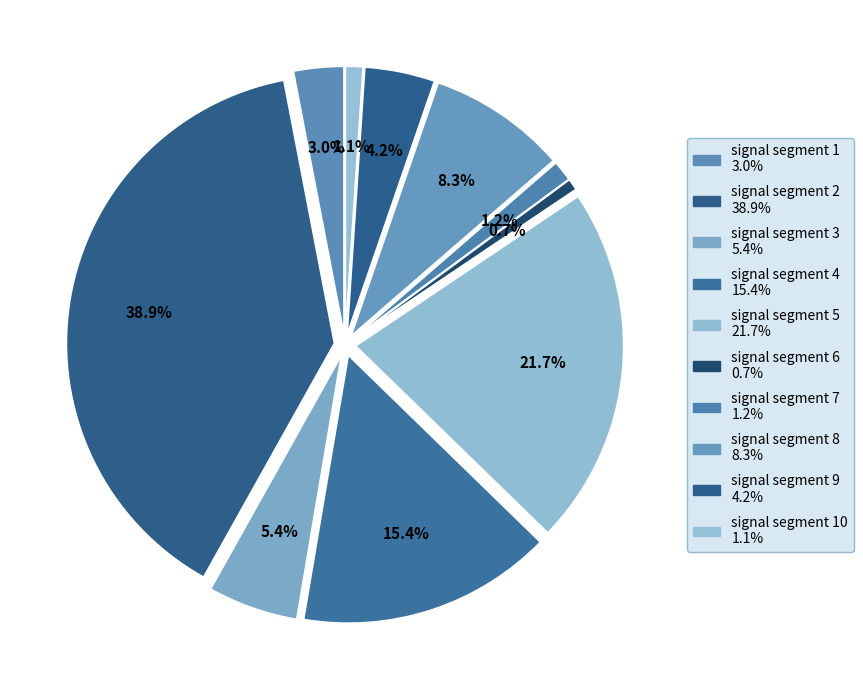

Does signal segment 6 account for over 50% of the chart?

No